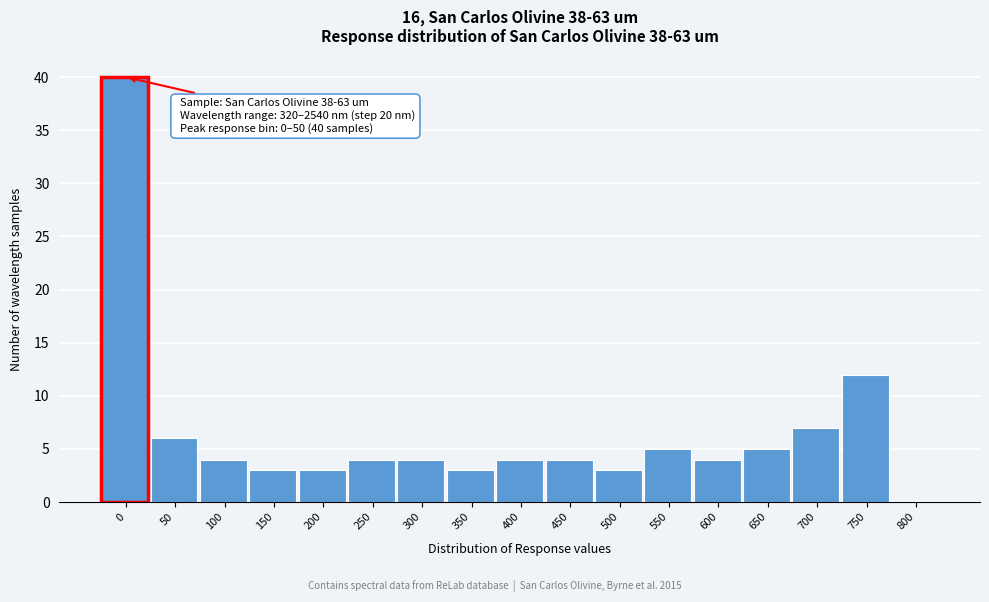

Reading left to right, transcribe all the data shown in this chart.

0=40	50=6	100=4	150=3	200=3	250=4	300=4	350=3	400=4	450=4	500=3	550=5	600=4	650=5	700=7	750=12	800=0